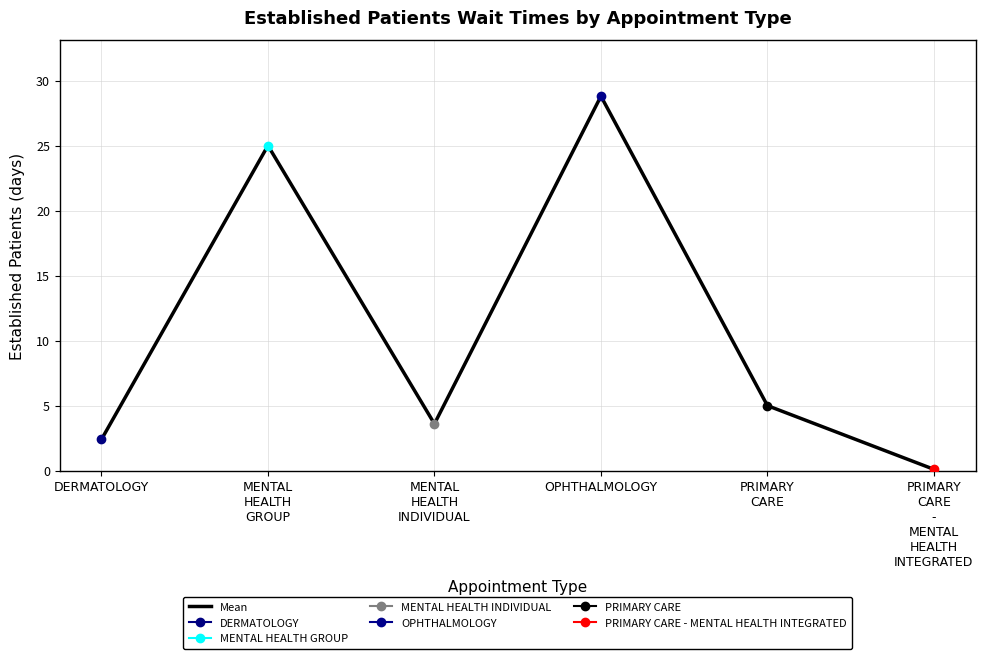

What is the change in value from MENTAL
HEALTH
GROUP to OPHTHALMOLOGY?

+3.8